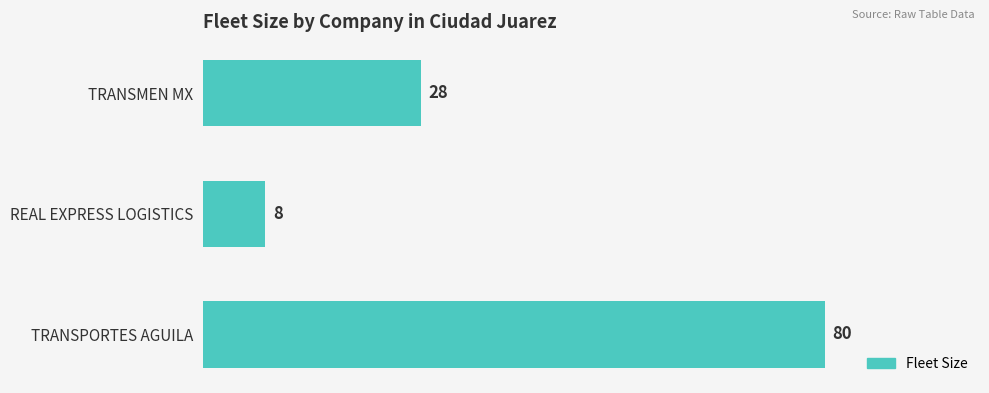

What is the sum of all values?

116